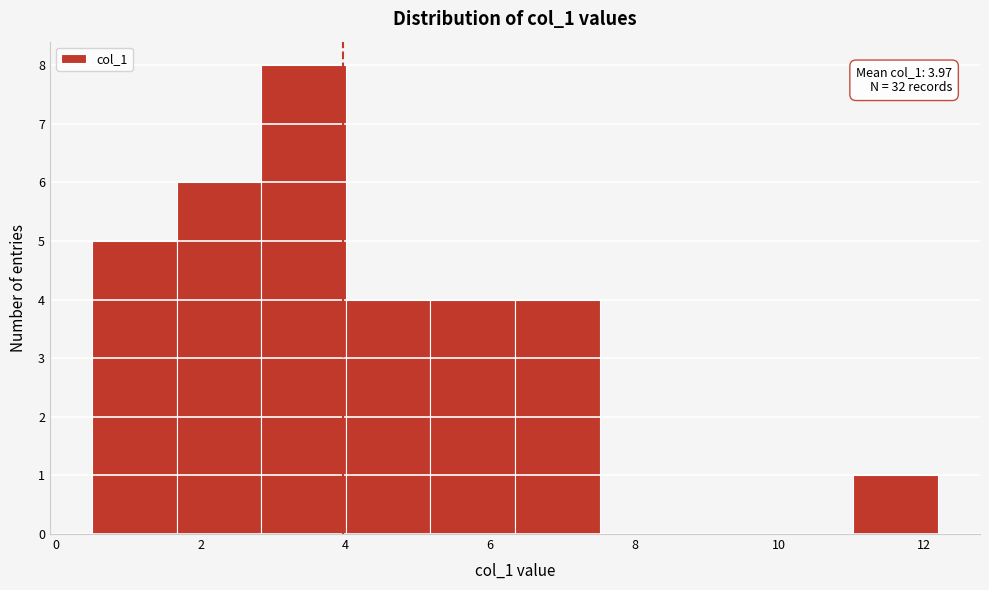

Over which range of the x-axis is the bar tallest?

2.8 to 4.0